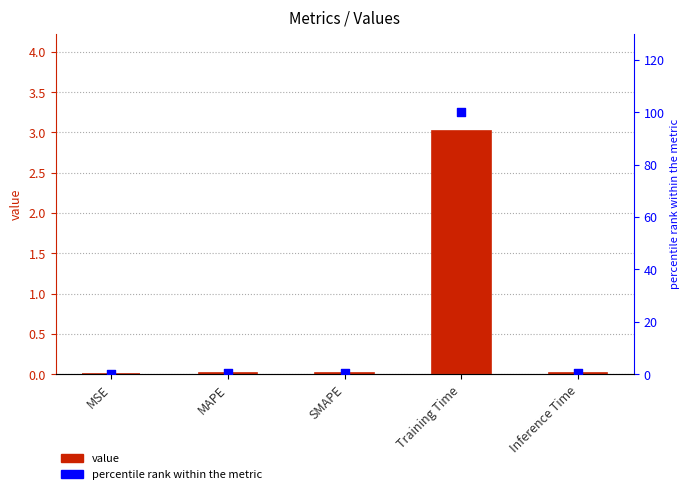

Which series reaches the maximum Y coordinate?

percentile rank within the metric